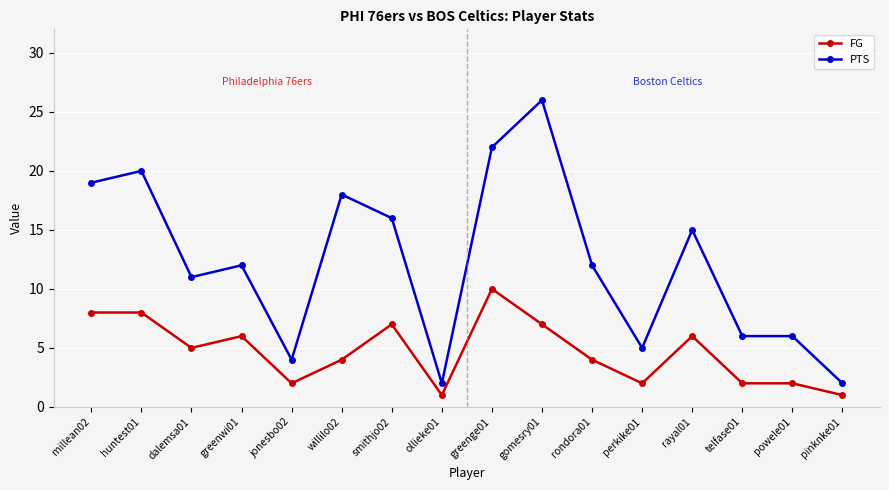

At which category does FG reach its first local valley?

dalemsa01